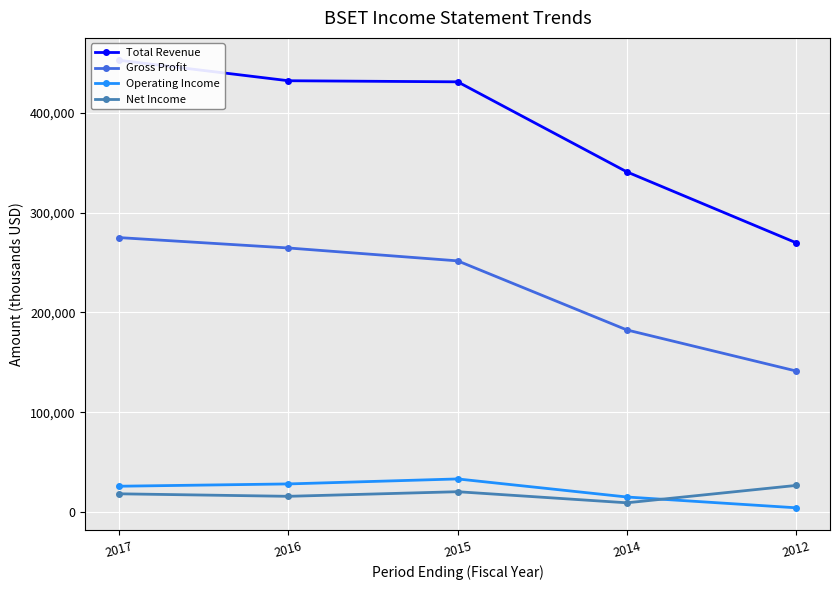

At which label is Total Revenue closest to 361100?

2014